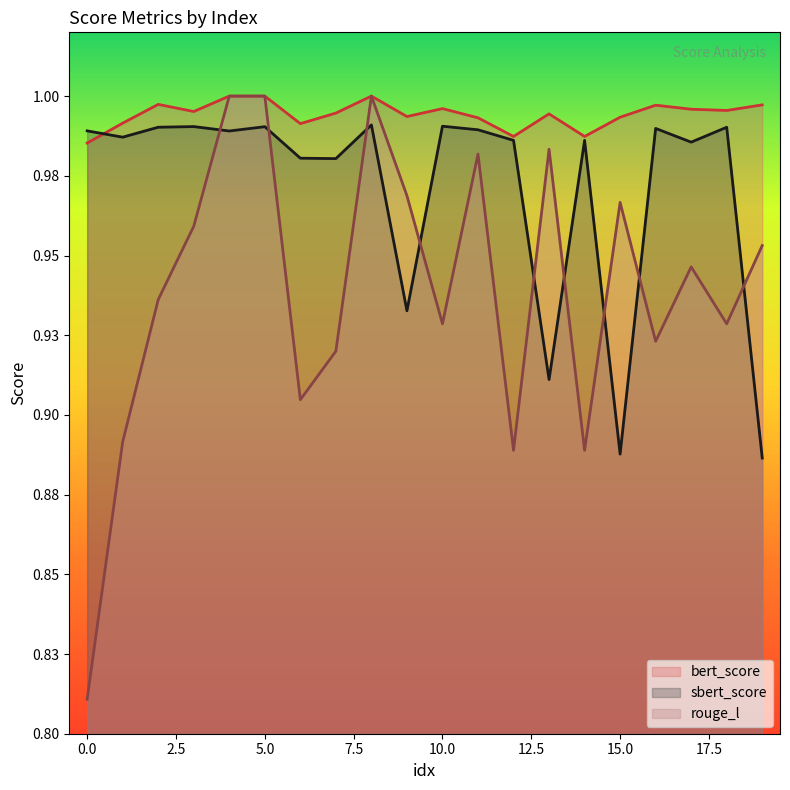

The sbert_score series shows 1.0 at 7. True or false?

True